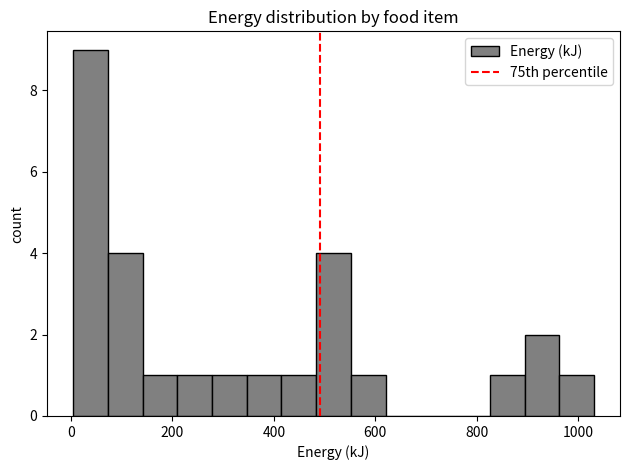

Read against the x-axis, roughly where is the centre of the tallest bar?

40